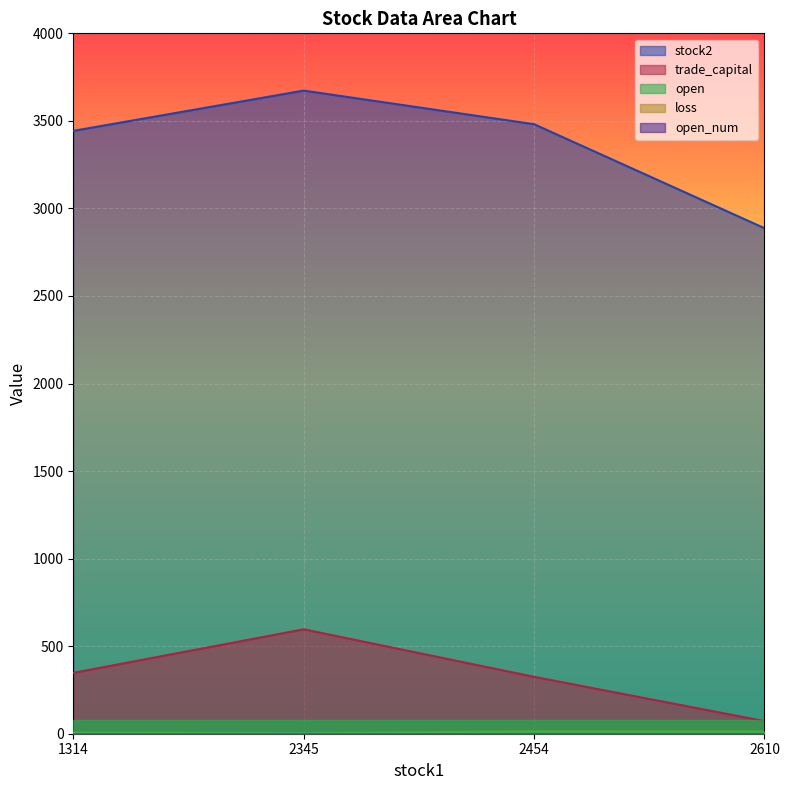

What is the highest value of the open series?

4.0